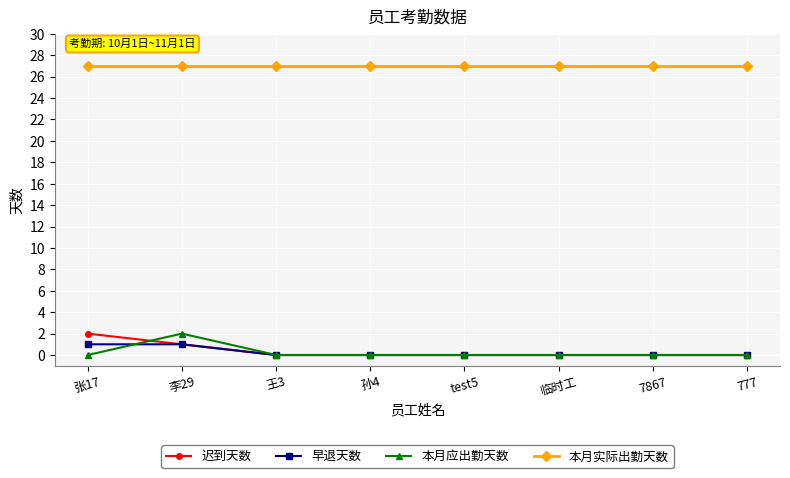

What is the difference between the highest and lowest values at 临时工?

27